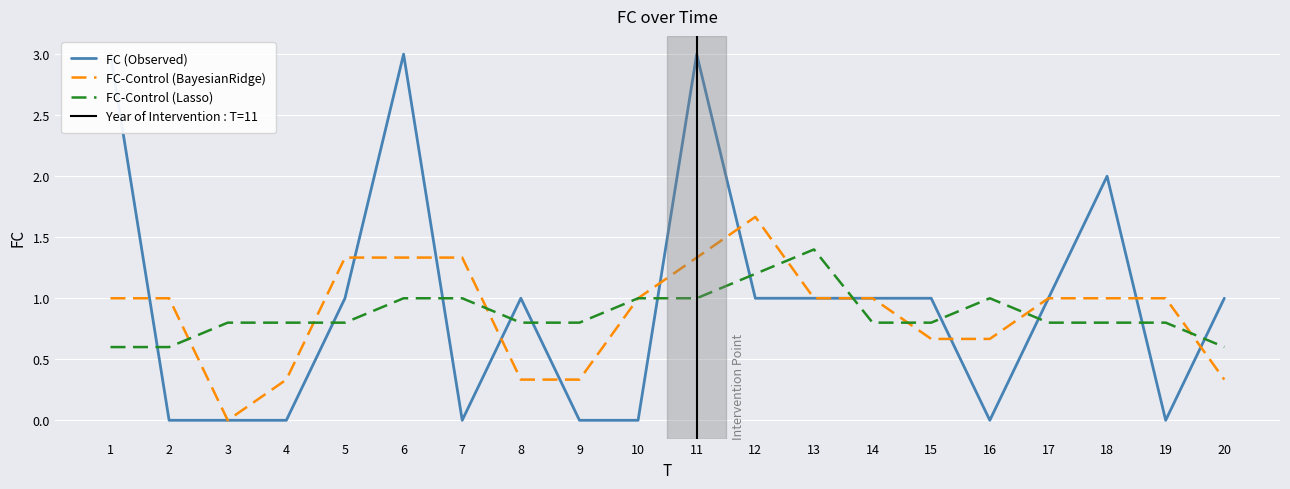

The value at 20 is 1. True or false?

True